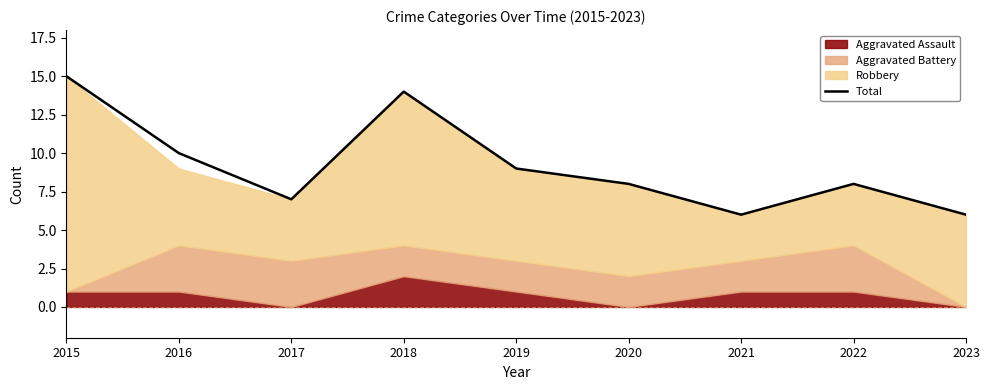

Count the values in the range 7 to 10.

5